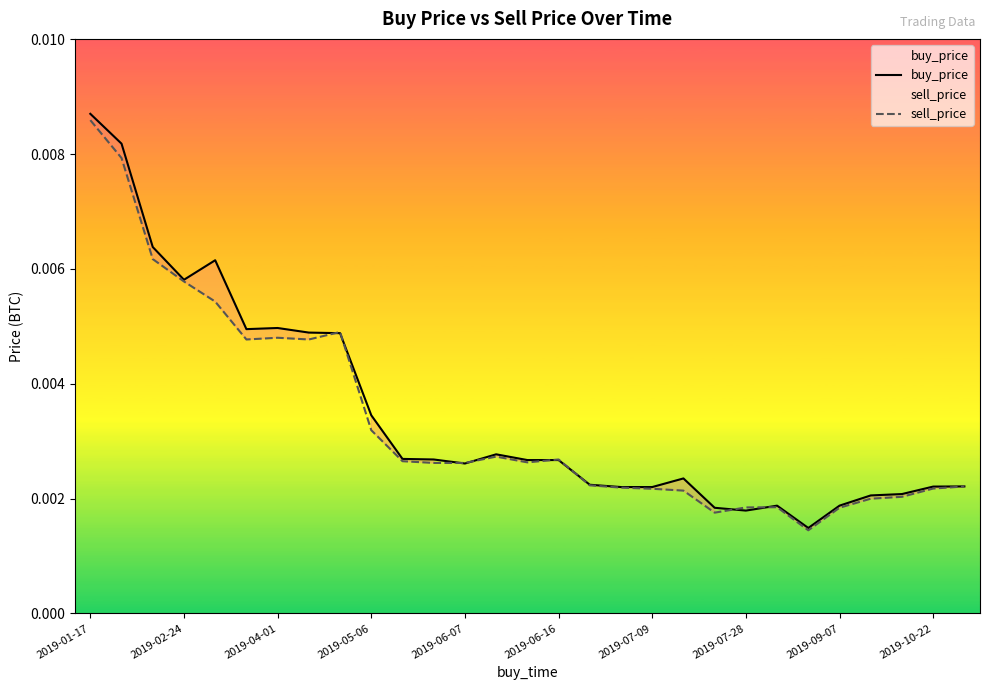

In sell_price, how many points are lower than both neighbors (excluding endpoints)?

5